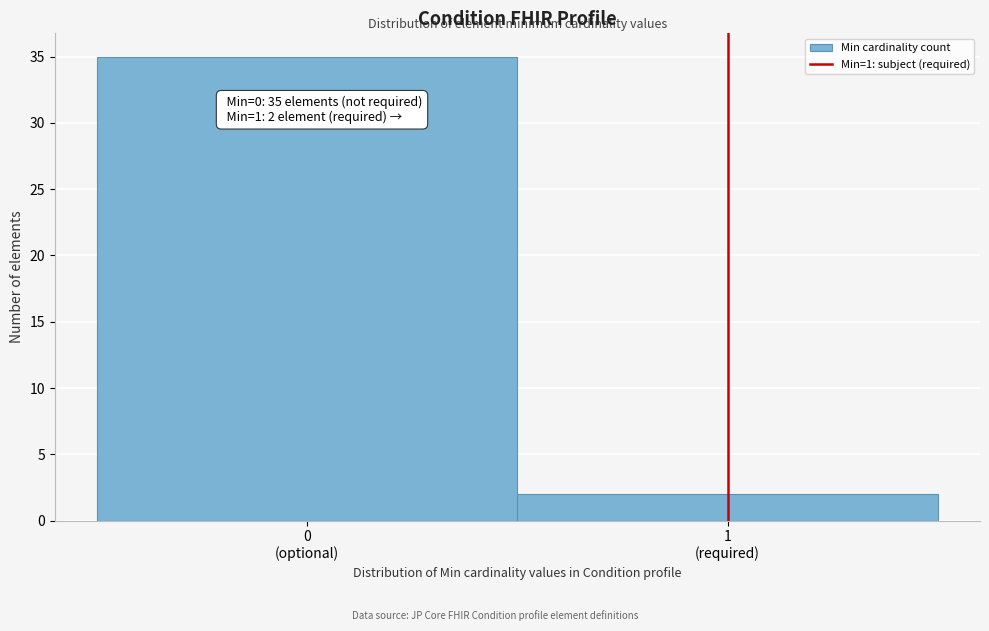

Reading right to left, transcribe all the data shown in this chart.

2	35